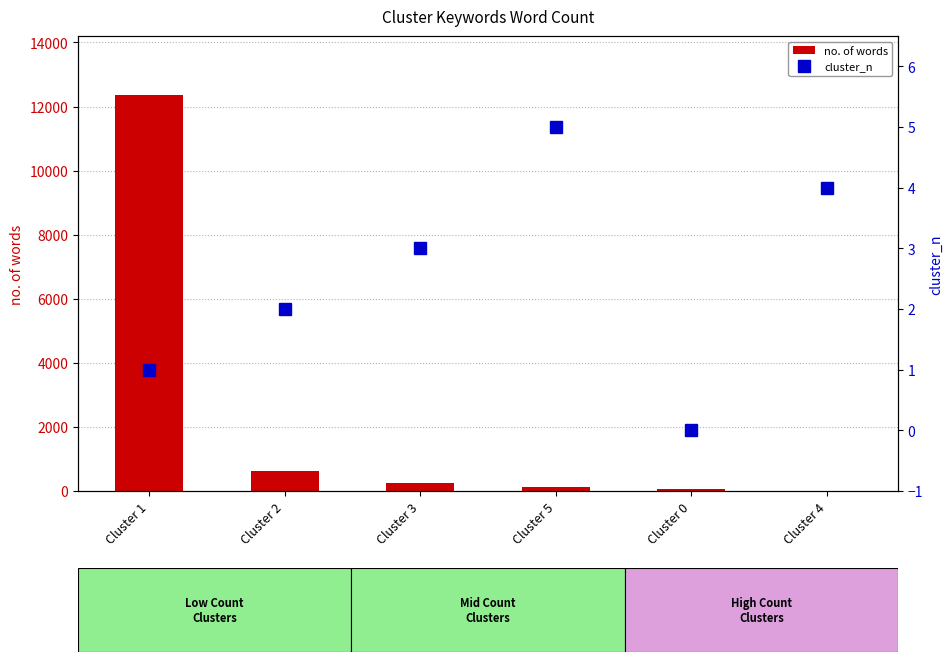

Where is no. of words nearest to the value 6176?

Cluster 2